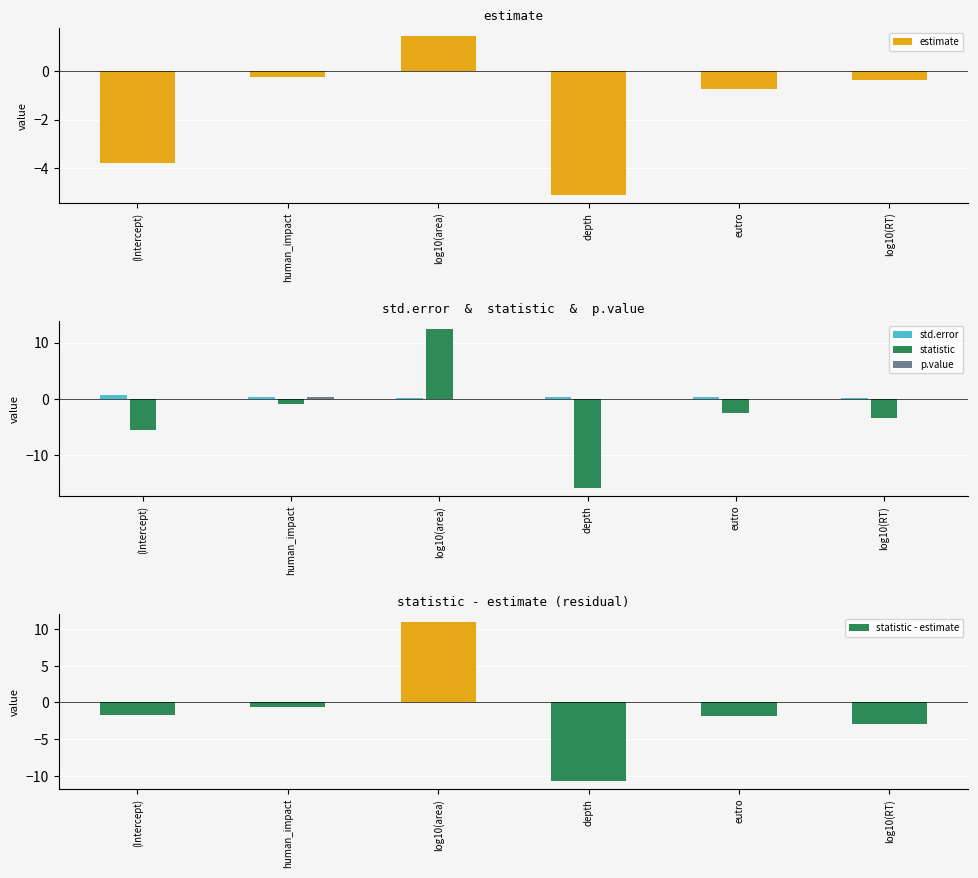

Which label corresponds to the largest value in the chart?

log10(area)